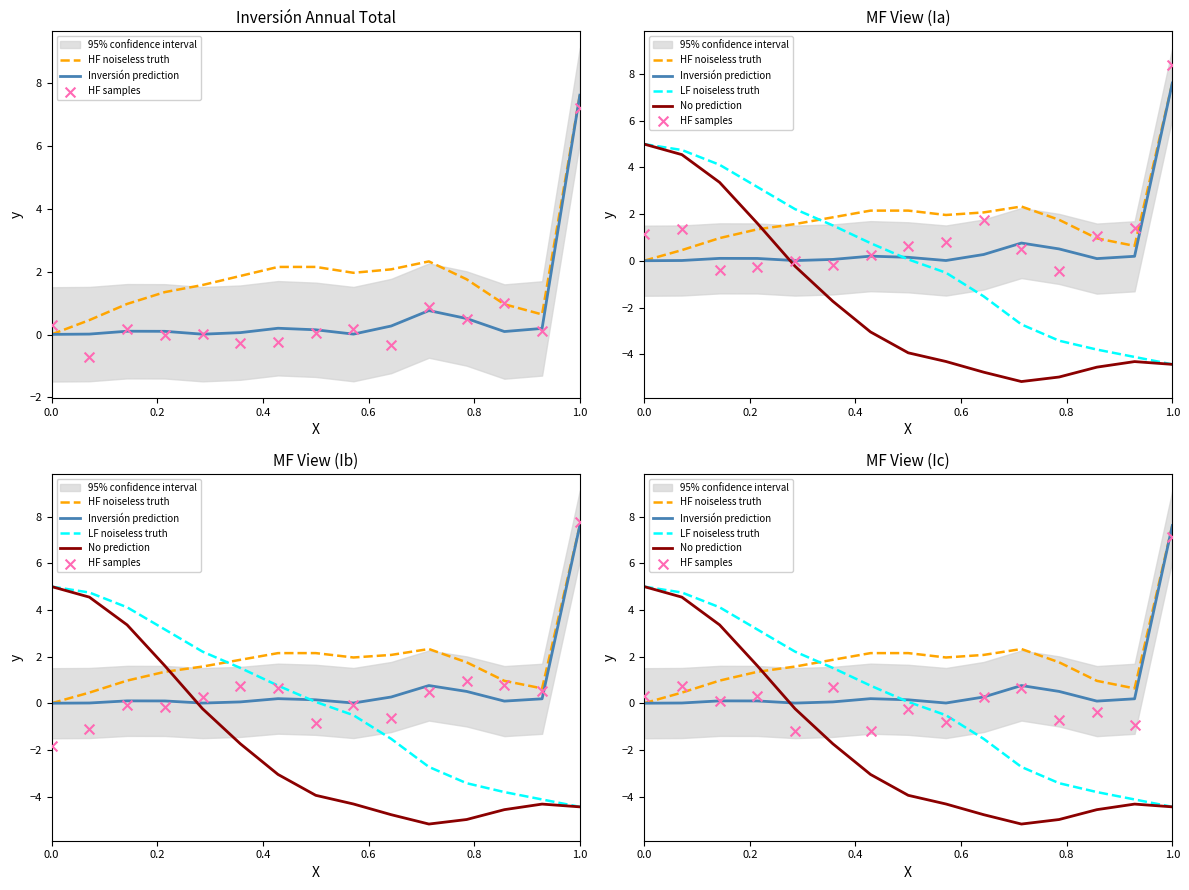

Which series has the largest total across all categories?

HF noiseless truth